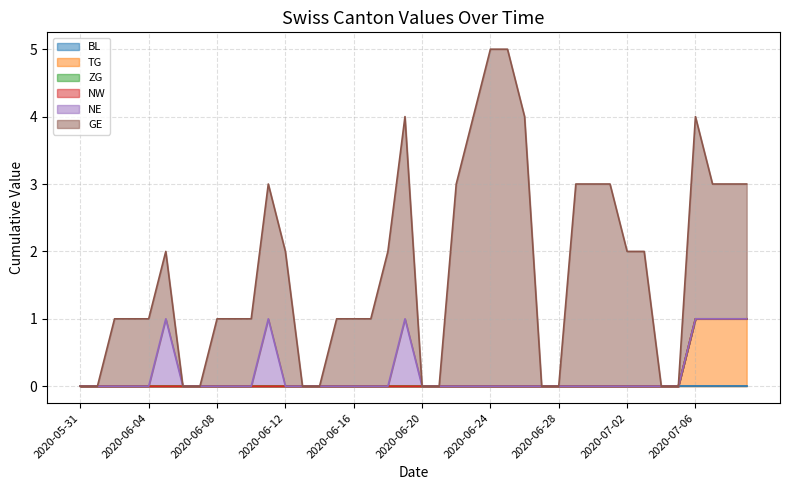

True or false: TG and GE intersect in this chart.

False